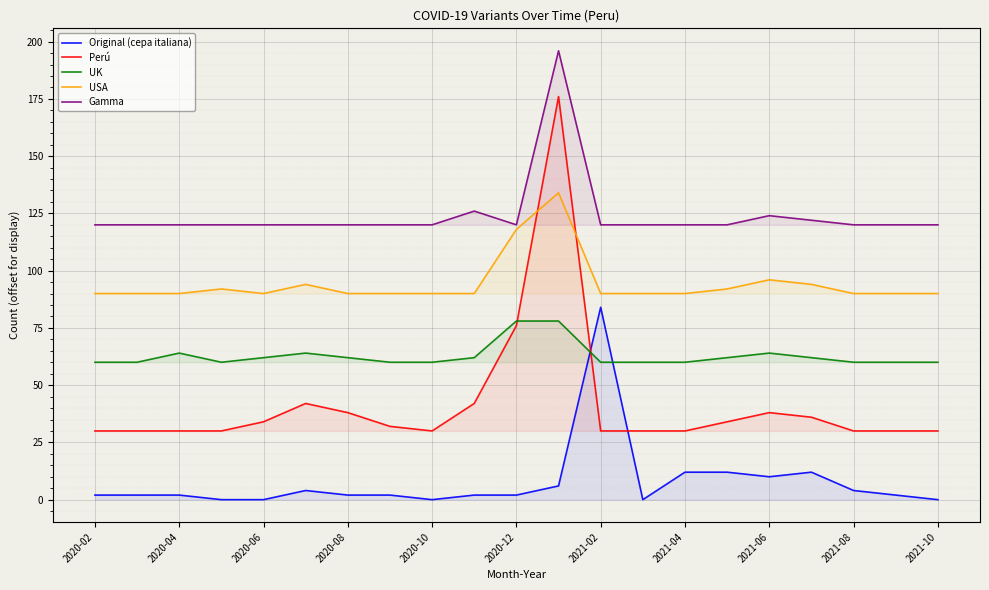

How many series are shown in this chart?

5